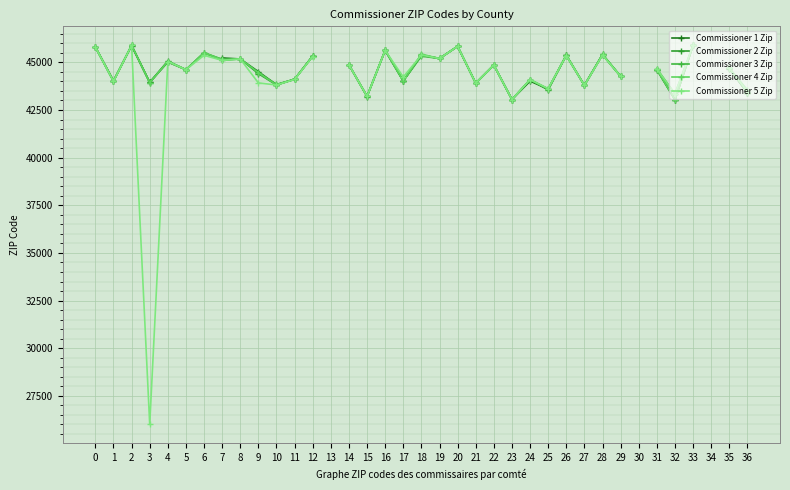

Is the value of Commissioner 3 Zip at 17 greater than the value of Commissioner 5 Zip at 6?

No